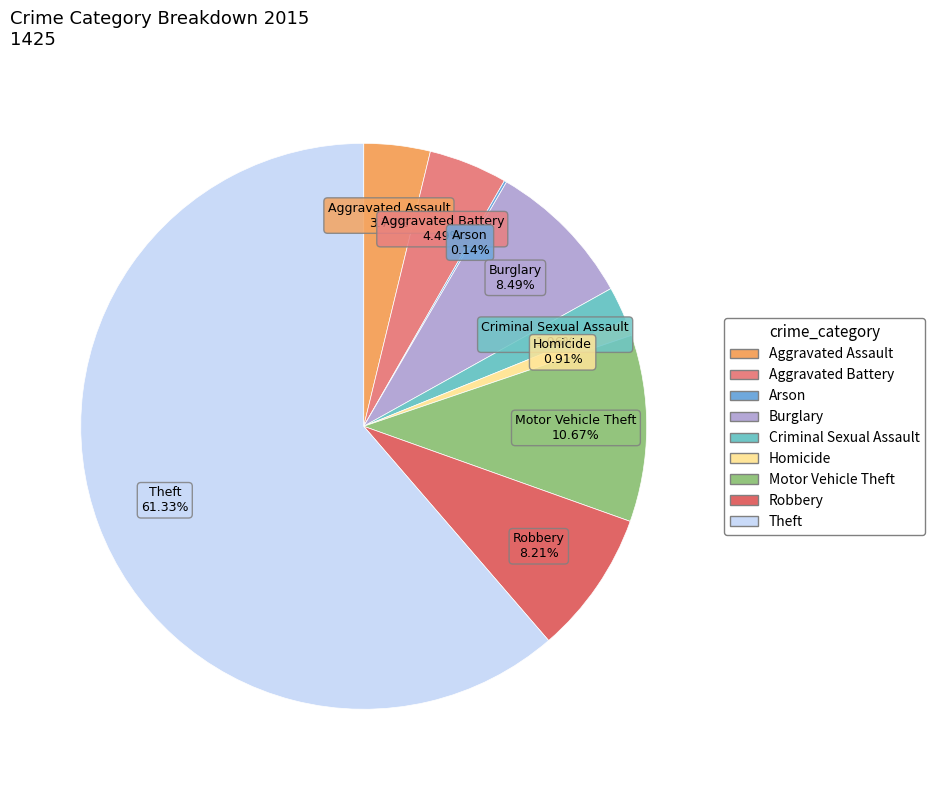

Is Theft the majority of the pie?

Yes